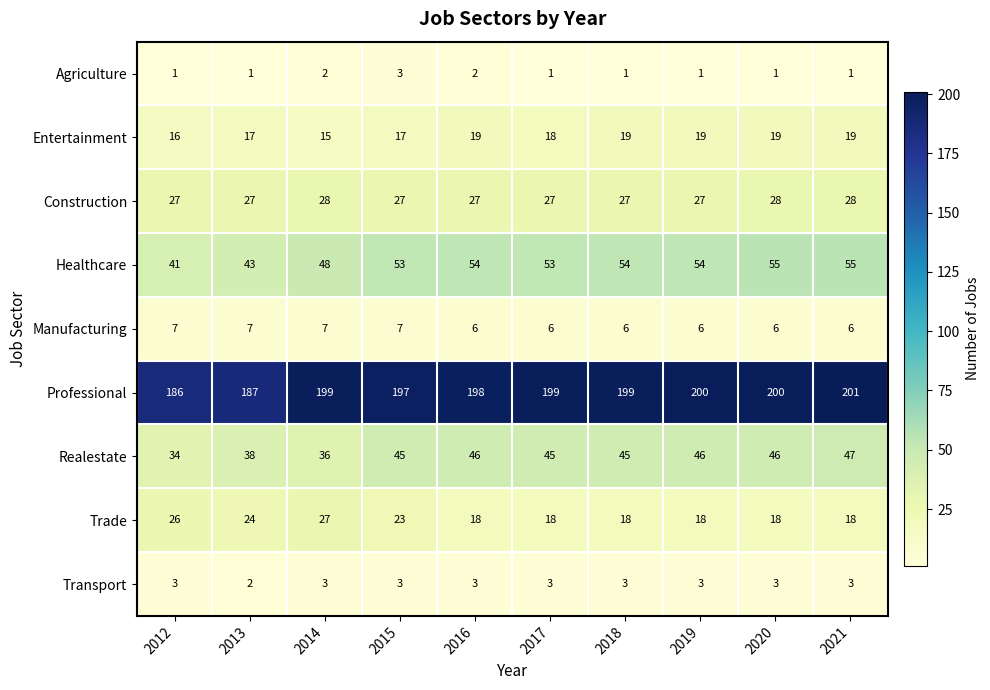

What is the sum of the Transport values at 2020 and 2019?

6